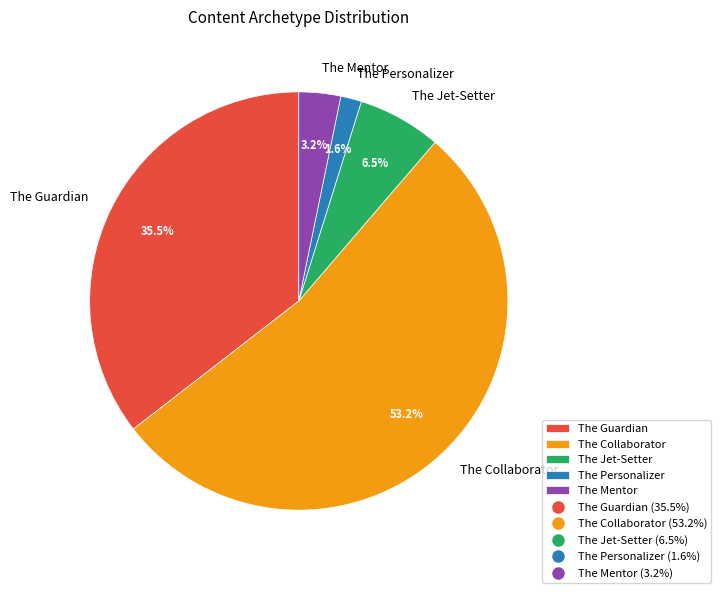

Which category accounts for the majority?

The Collaborator